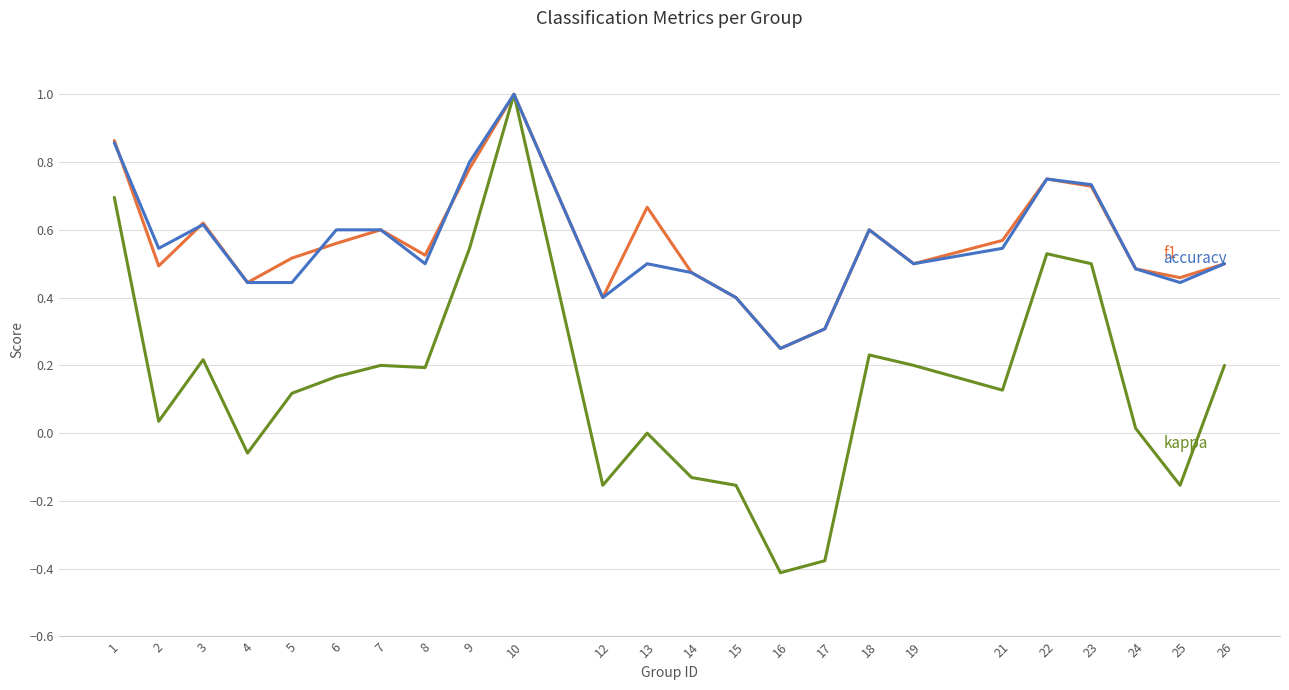

At which category does the chart reach its minimum across all series?

16